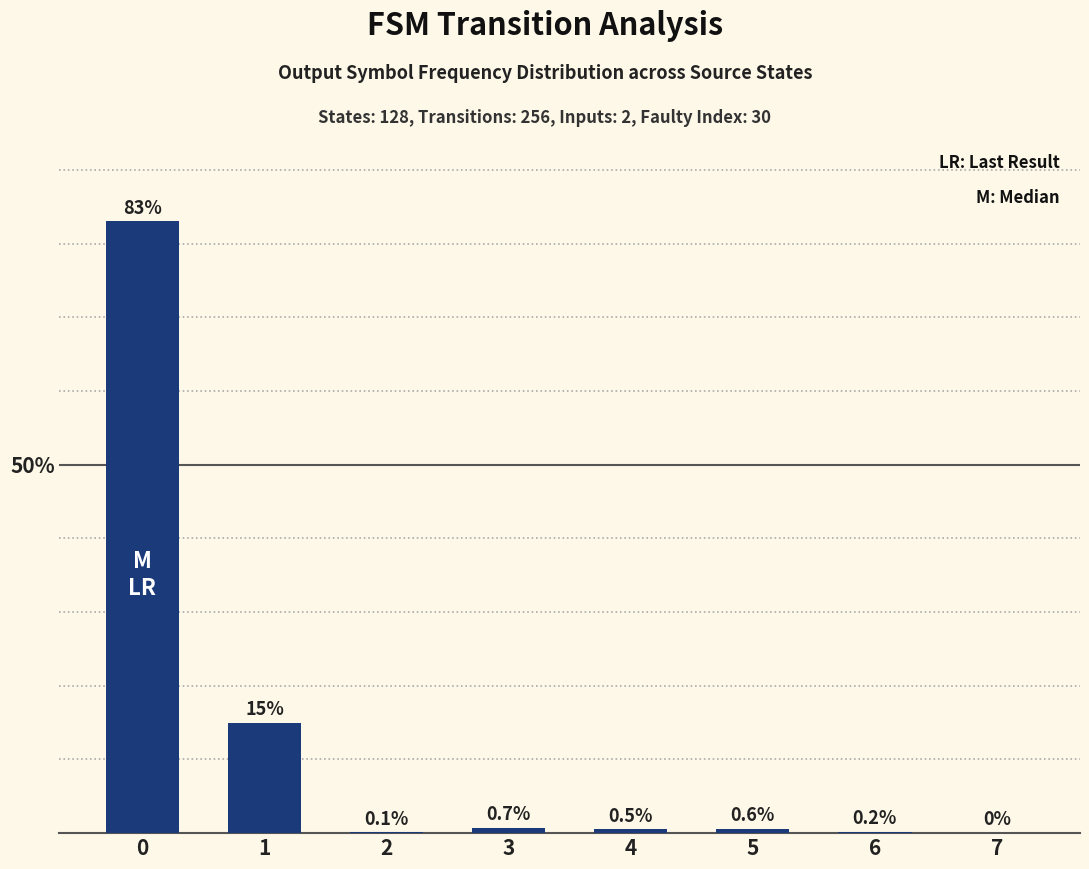

True or false: the data shows 15.0 at 1.

True